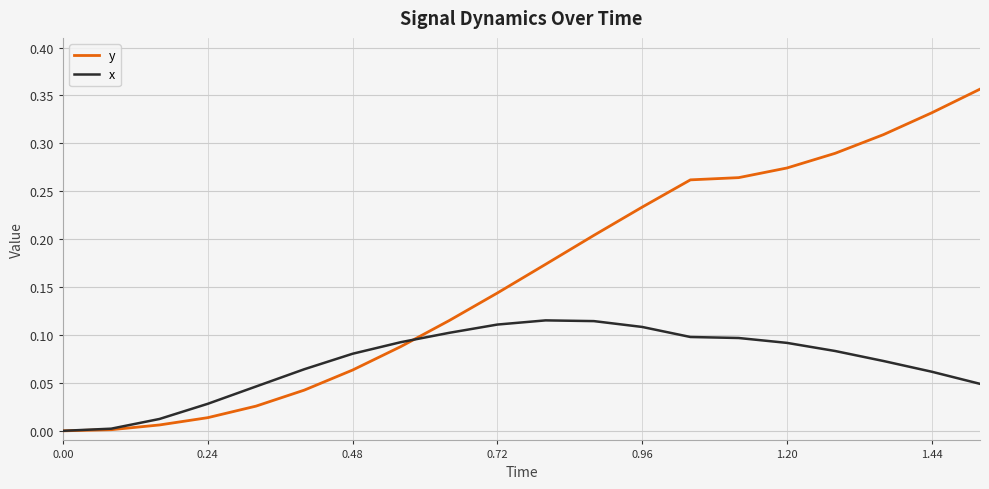

Which series has the widest spread of values?

y